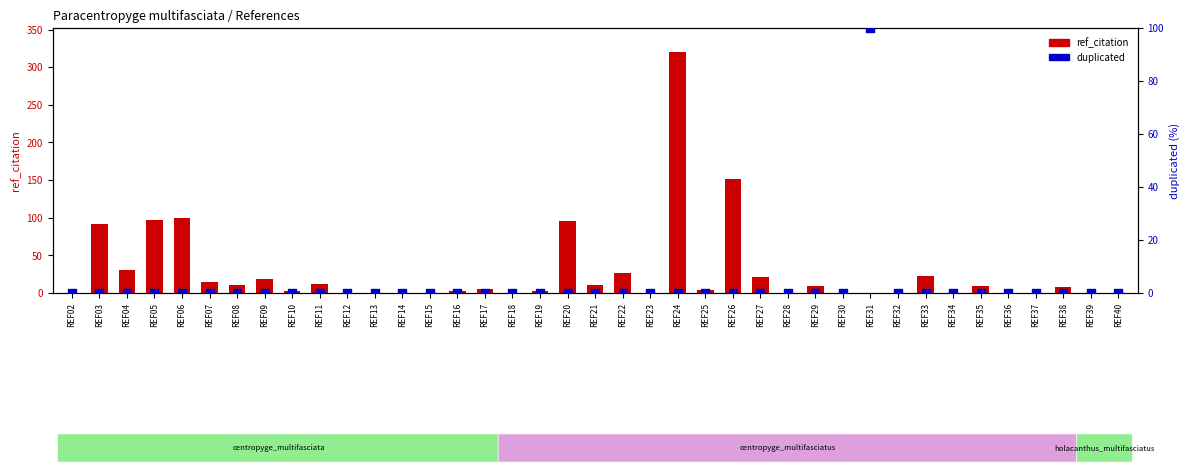

Which series has the largest total across all categories?

ref_citation